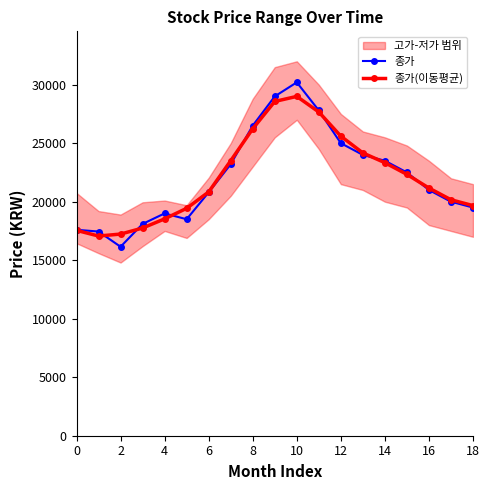

What is the minimum value shown in the chart?

16150.0